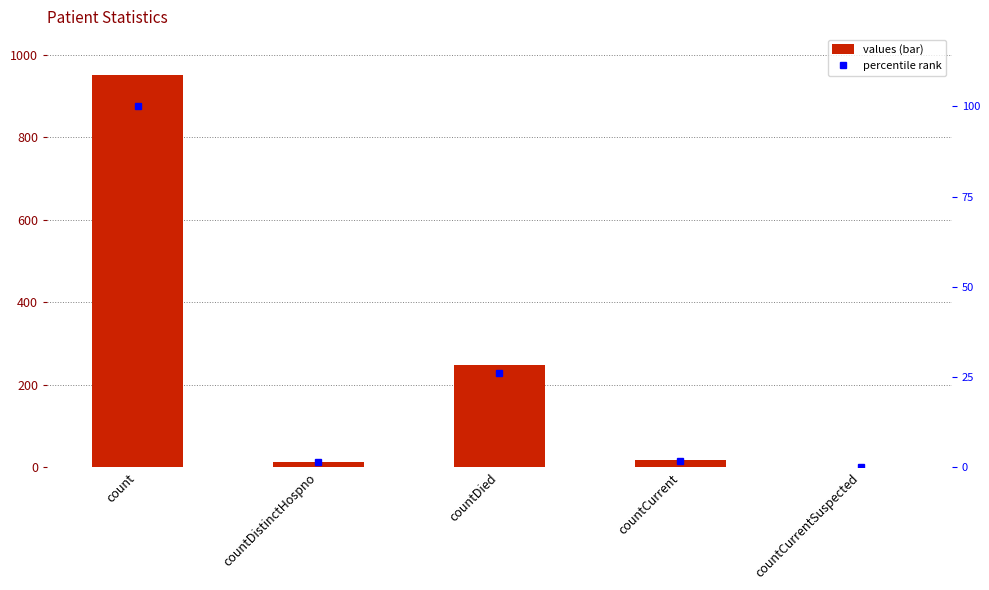

Reading left to right, list all the values displayed in this chart.

values: 951.0	13.0	249.0	18.0	0.0
percentile rank: 100.0	1.4	26.2	1.9	0.0